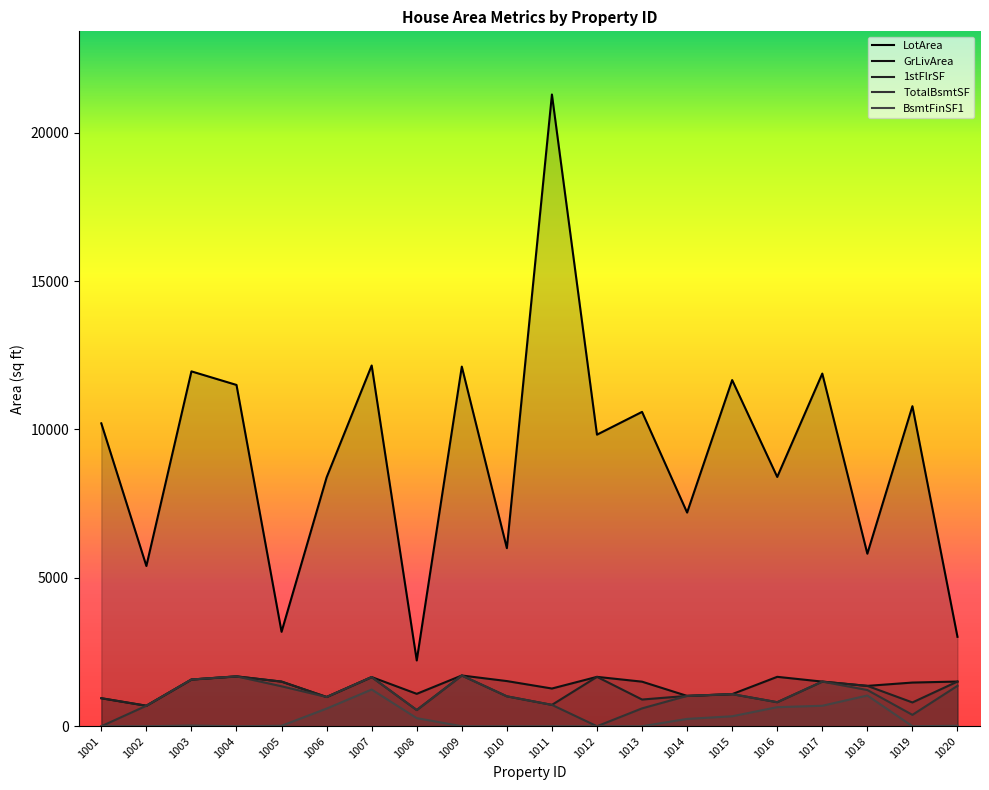

Reading left to right, what are all the values shown in this chart?

LotArea: 1001=10206	1002=5400	1003=11957	1004=11500	1005=3182	1006=8385	1007=12155	1008=2217	1009=12118	1010=6000	1011=21286	1012=9825	1013=10592	1014=7200	1015=11664	1016=8400	1017=11883	1018=5814	1019=10784	1020=3013
GrLivArea: 1001=944	1002=691	1003=1574	1004=1680	1005=1504	1006=985	1007=1657	1008=1092	1009=1710	1010=1522	1011=1271	1012=1664	1013=1502	1014=1022	1015=1082	1016=1665	1017=1504	1018=1360	1019=1472	1020=1506
1stFlrSF: 1001=944	1002=691	1003=1574	1004=1680	1005=1504	1006=985	1007=1657	1008=546	1009=1710	1010=1008	1011=720	1012=1664	1013=900	1014=1022	1015=1082	1016=810	1017=1504	1018=1360	1019=802	1020=1506
TotalBsmtSF: 1001=0	1002=691	1003=1574	1004=1680	1005=1346	1006=985	1007=1657	1008=546	1009=1710	1010=1008	1011=720	1012=0	1013=602	1014=1022	1015=1082	1016=810	1017=1504	1018=1220	1019=384	1020=1362
BsmtFinSF1: 1001=0	1002=0	1003=24	1004=0	1005=16	1006=595	1007=1237	1008=273	1009=0	1010=0	1011=0	1012=0	1013=0	1014=247	1015=336	1016=643	1017=690	1018=1036	1019=0	1020=16